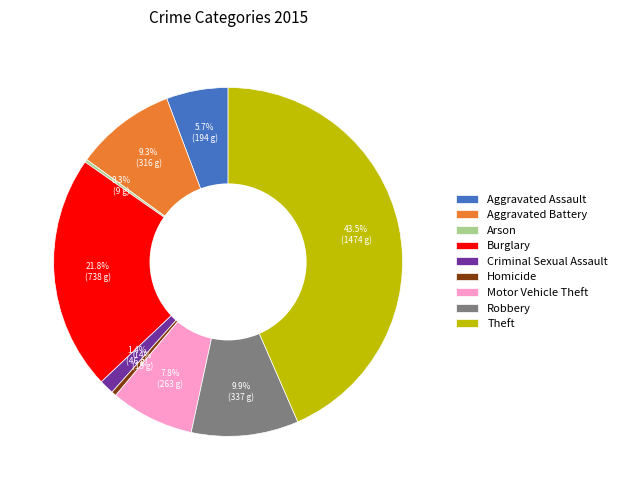

The Robbery slice represents 10% of the pie. True or false?

True